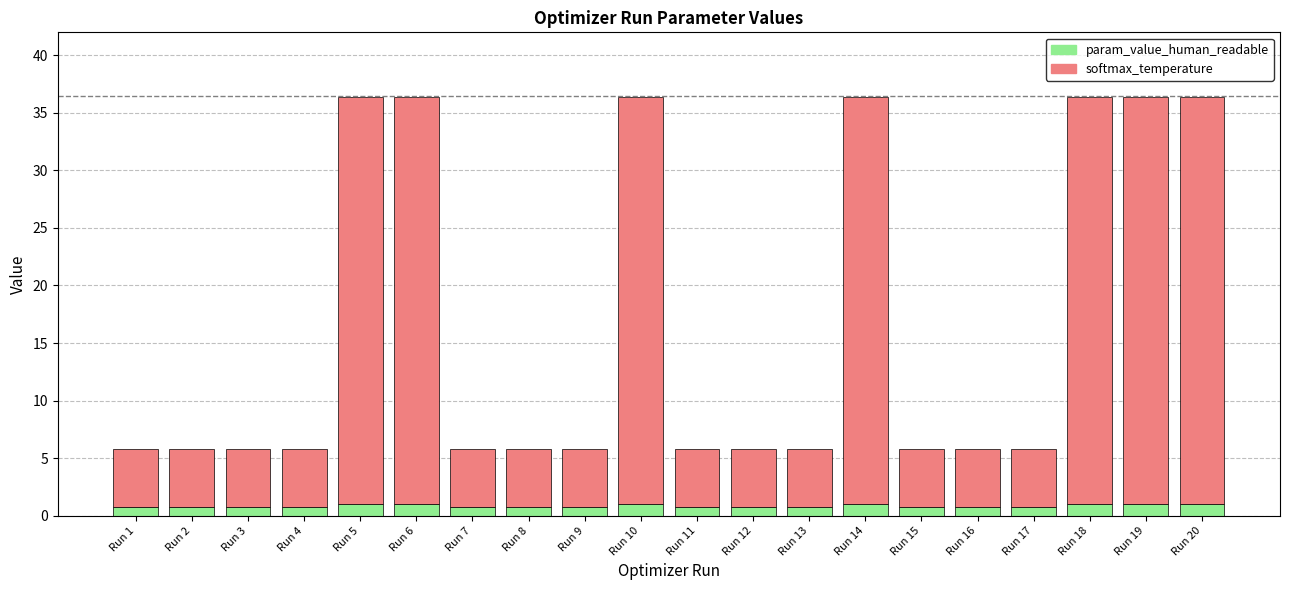

The value of param_value_human_readable at Run 19 is 1.0. True or false?

True